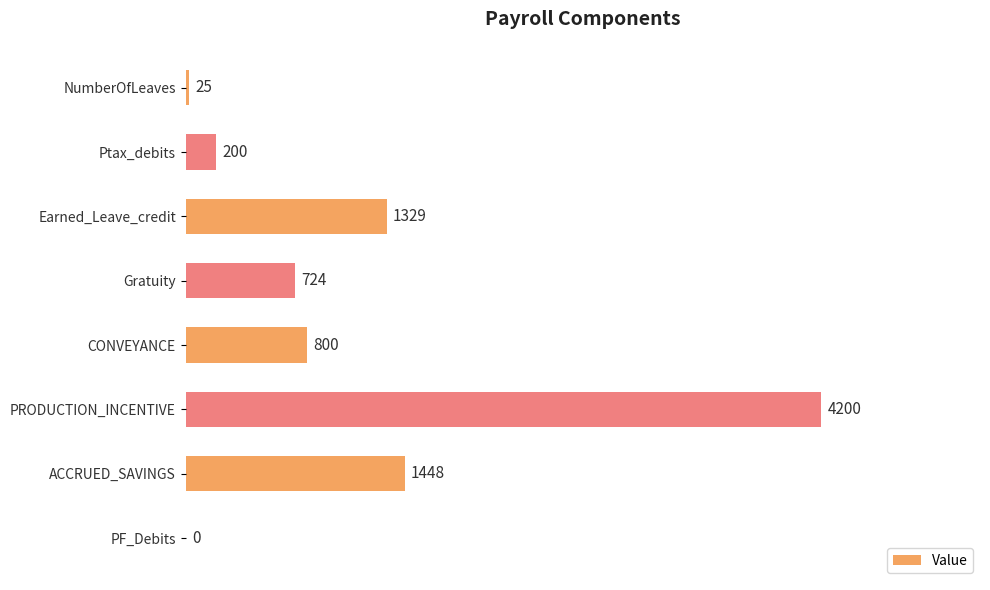

What is the sum of the values at Earned_Leave_credit and PF_Debits?

1329